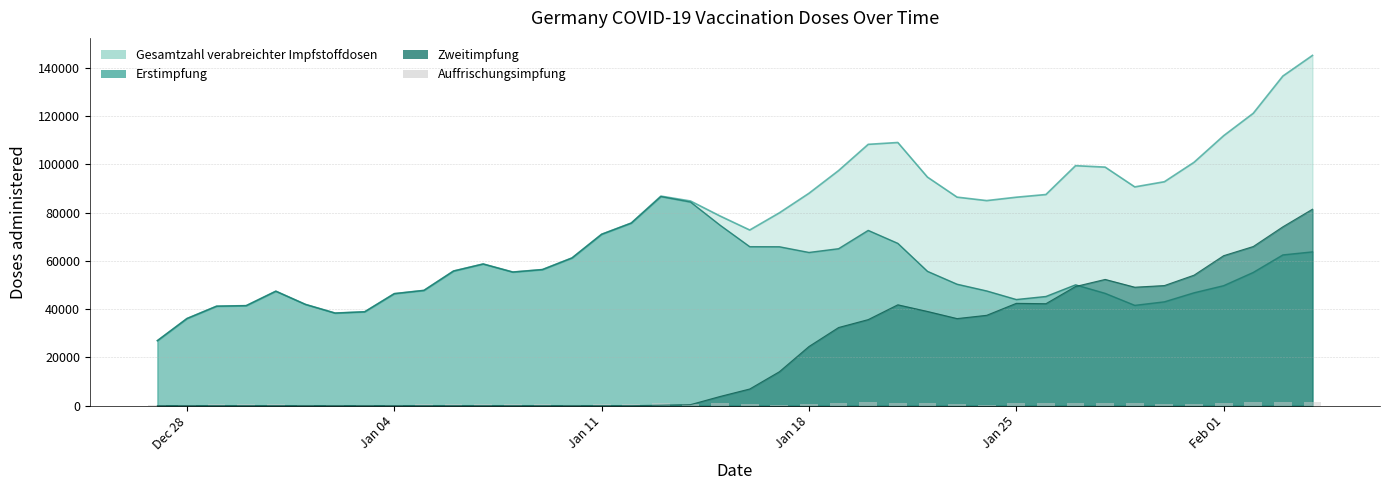

What is the smallest value displayed?

180.4